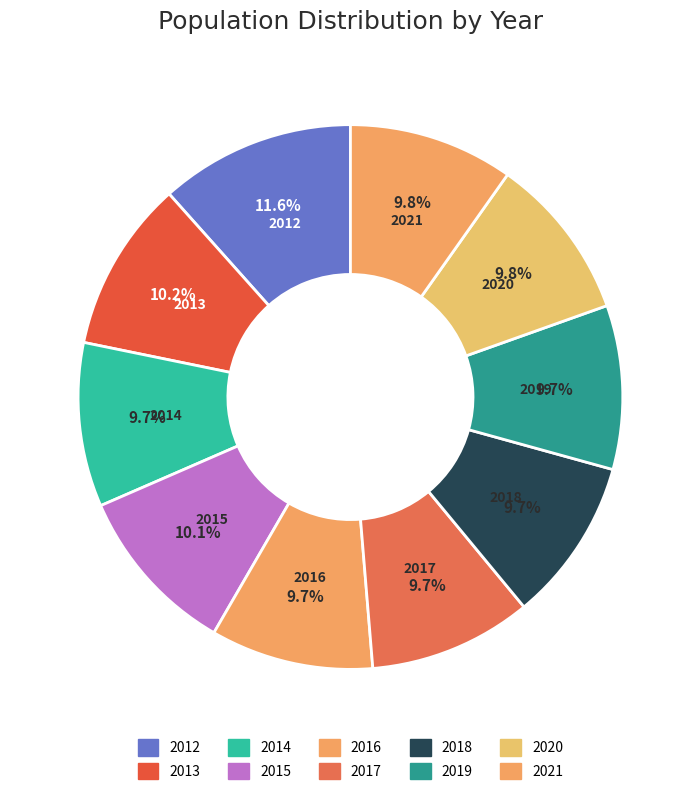

True or false: 2014 accounts for 22% of the total.

False